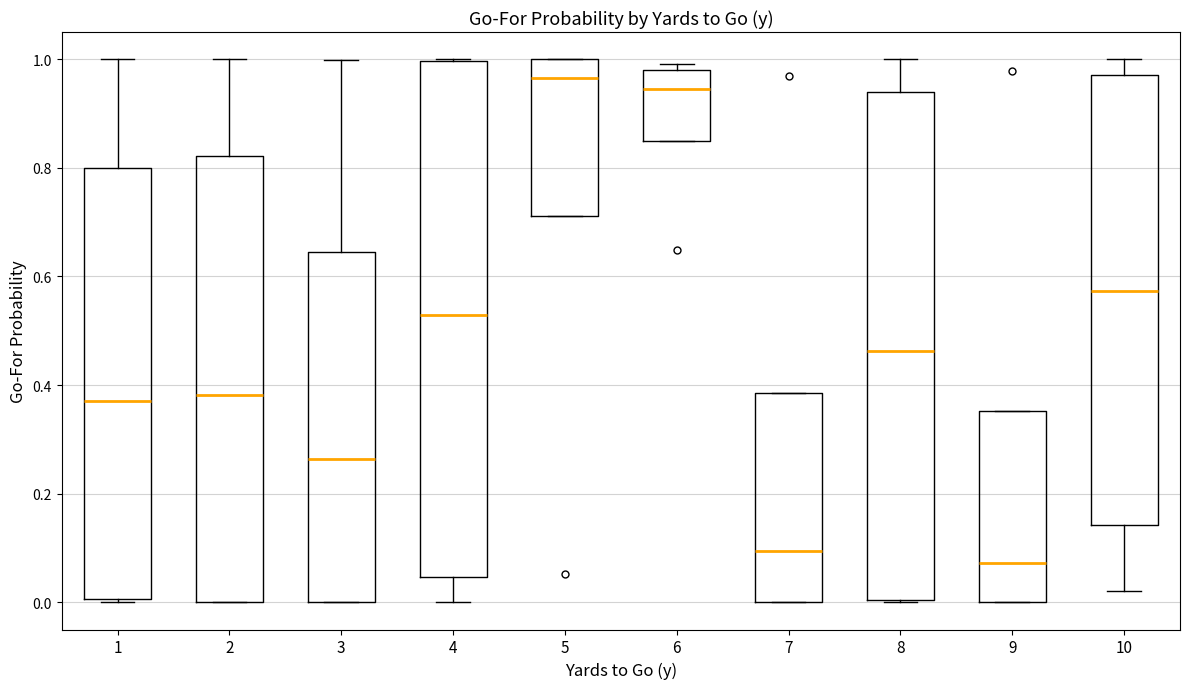

Reading left to right, read every box against the y-axis: the position of its median line, the range the box covers, and the ends of its whiskers. The values are not printed on the chart, so give them approximately, as read against the axis.

1: median 0.38, box 0.00 to 0.80, whiskers 0.00 to 1.00
2: median 0.38, box 0.00 to 0.82, whiskers 0.00 to 1.00
3: median 0.26, box 0.00 to 0.64, whiskers 0.00 to 1.00
4: median 0.52, box 0.04 to 1.00, whiskers 0.00 to 1.00
5: median 0.96, box 0.72 to 1.00, whiskers 0.72 to 1.00
6: median 0.94, box 0.84 to 0.98, whiskers 0.84 to 1.00
7: median 0.10, box 0.00 to 0.38, whiskers 0.00 to 0.38
8: median 0.46, box 0.00 to 0.94, whiskers 0.00 to 1.00
9: median 0.08, box 0.00 to 0.36, whiskers 0.00 to 0.36
10: median 0.58, box 0.14 to 0.98, whiskers 0.02 to 1.00